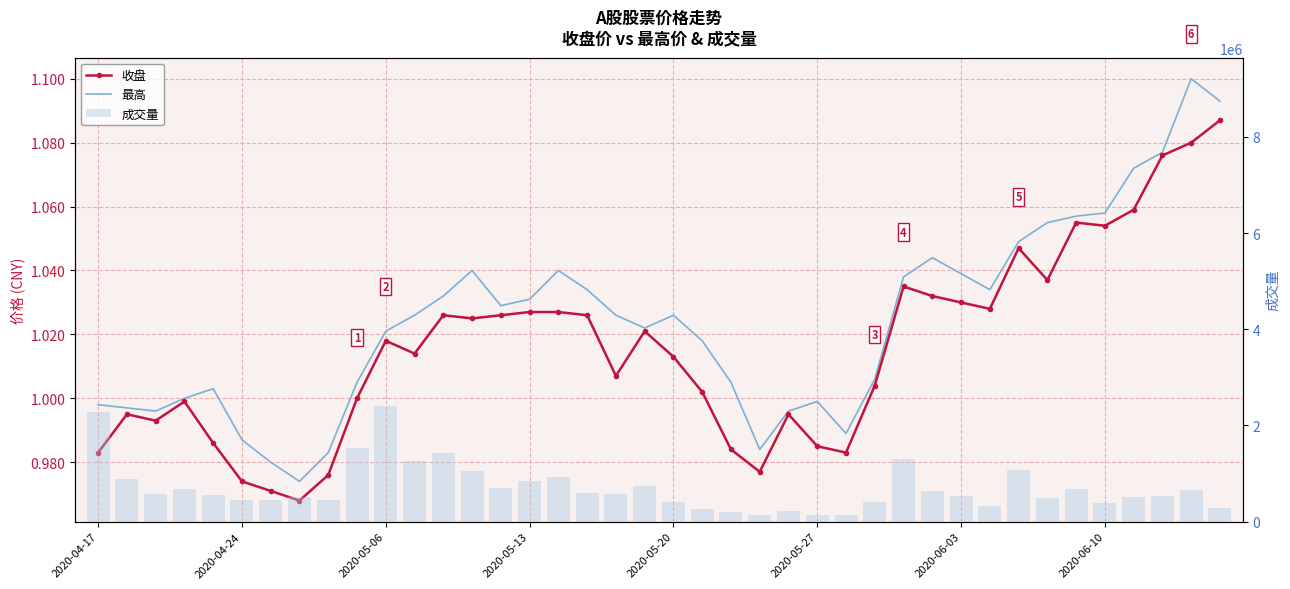

How many series are shown in this chart?

3